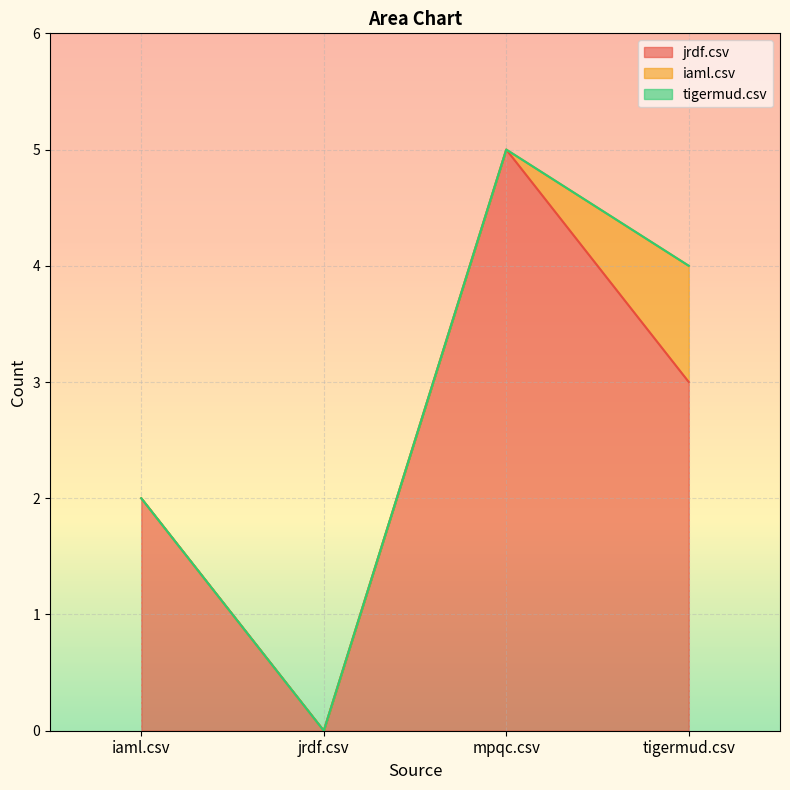

Where does the jrdf.csv series first go above 3?

mpqc.csv